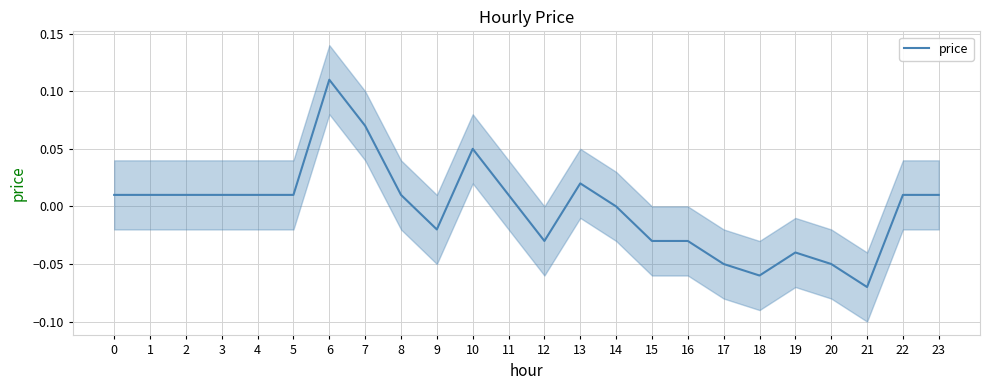

Count the number of values greater than 0.

14